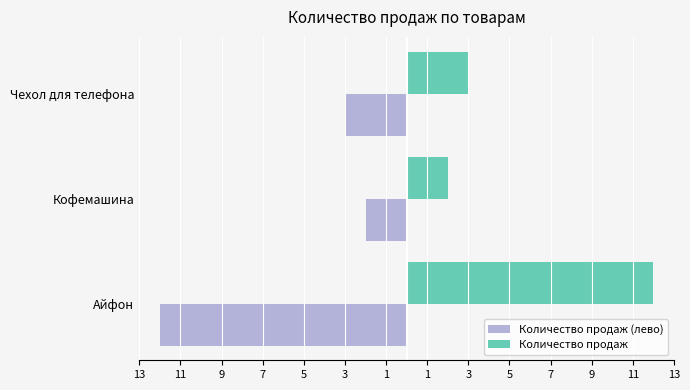

What are all the series names shown in the legend?

Количество продаж (лево), Количество продаж